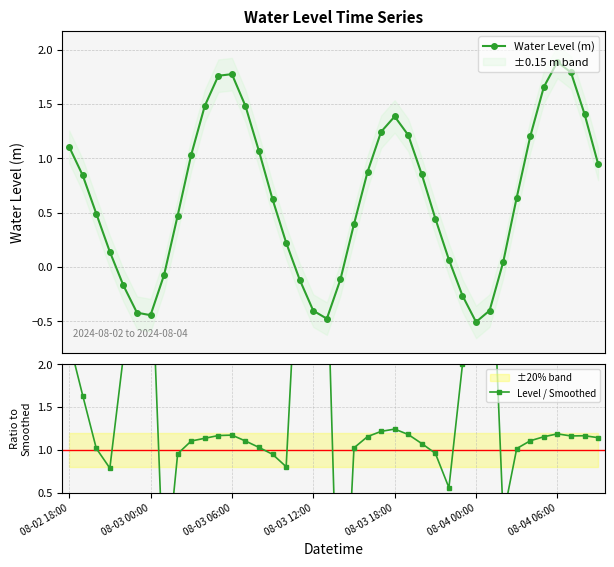

How many categories are shown in the chart?

40